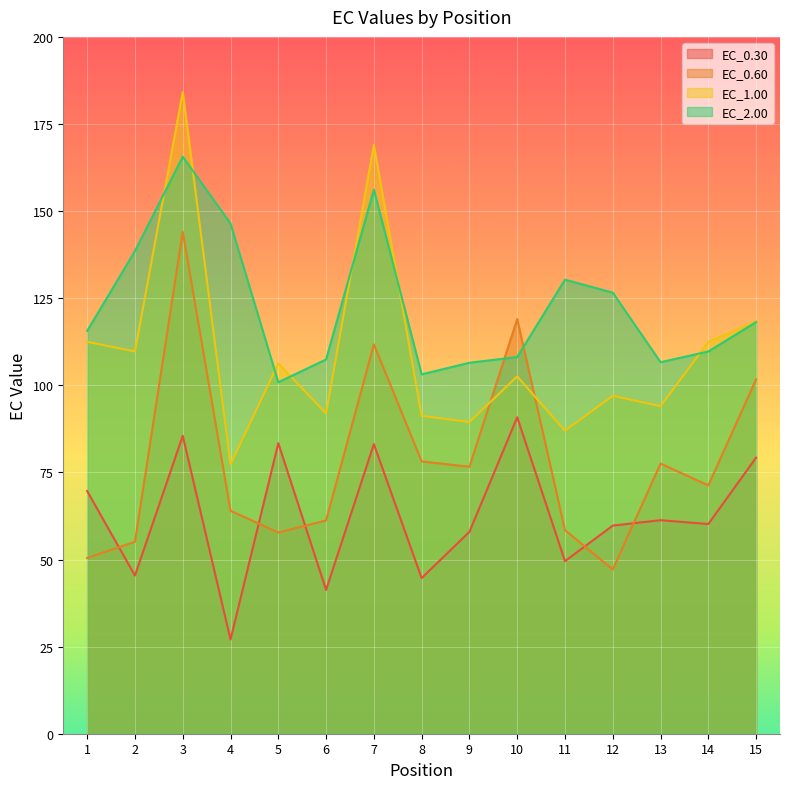

Which series has the largest total across all categories?

EC_2.00